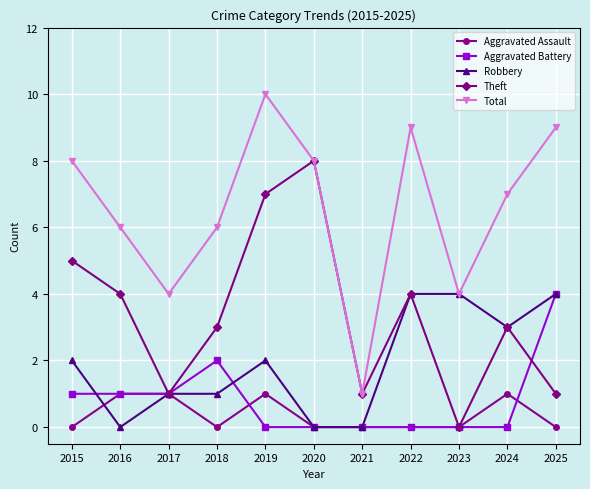

How many data points in Robbery are less than 2?

5